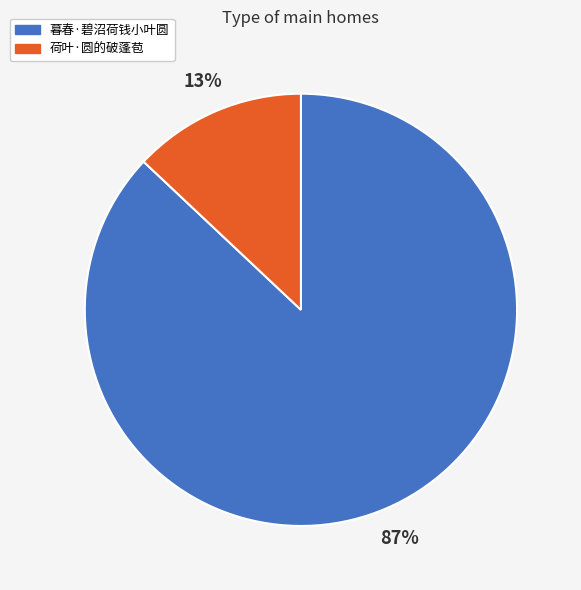

Is it true that 荷叶·圆的破蓬苞 is 18% of the pie?

False